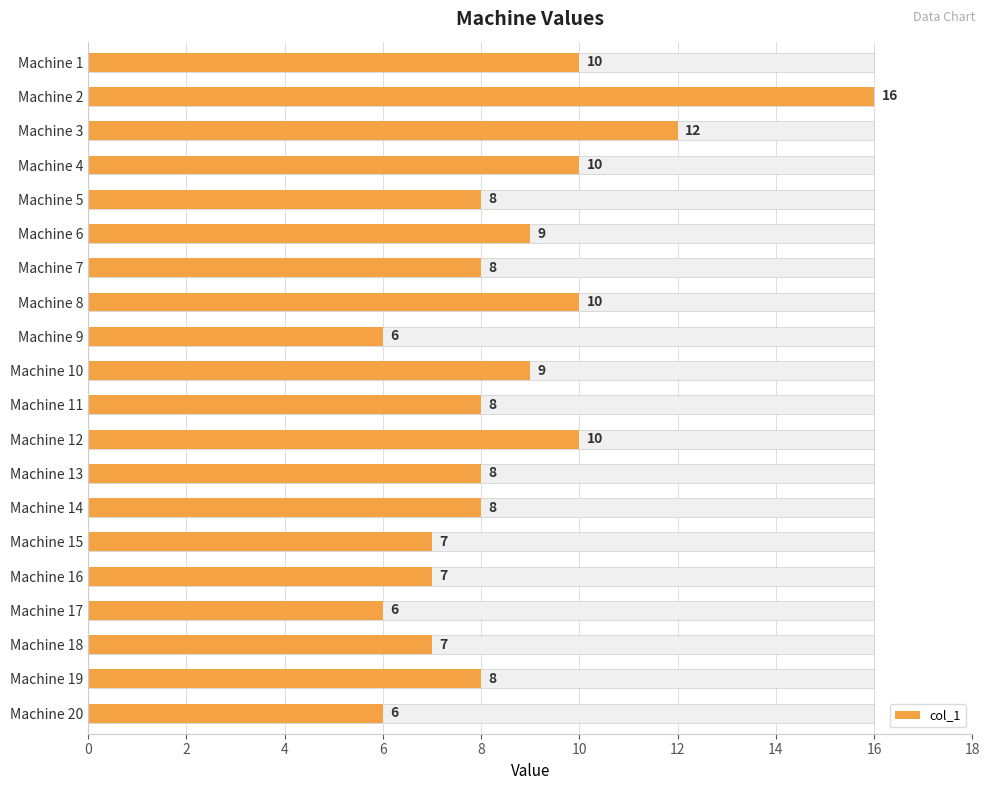

What is the label of the 16th bar from the right?

8